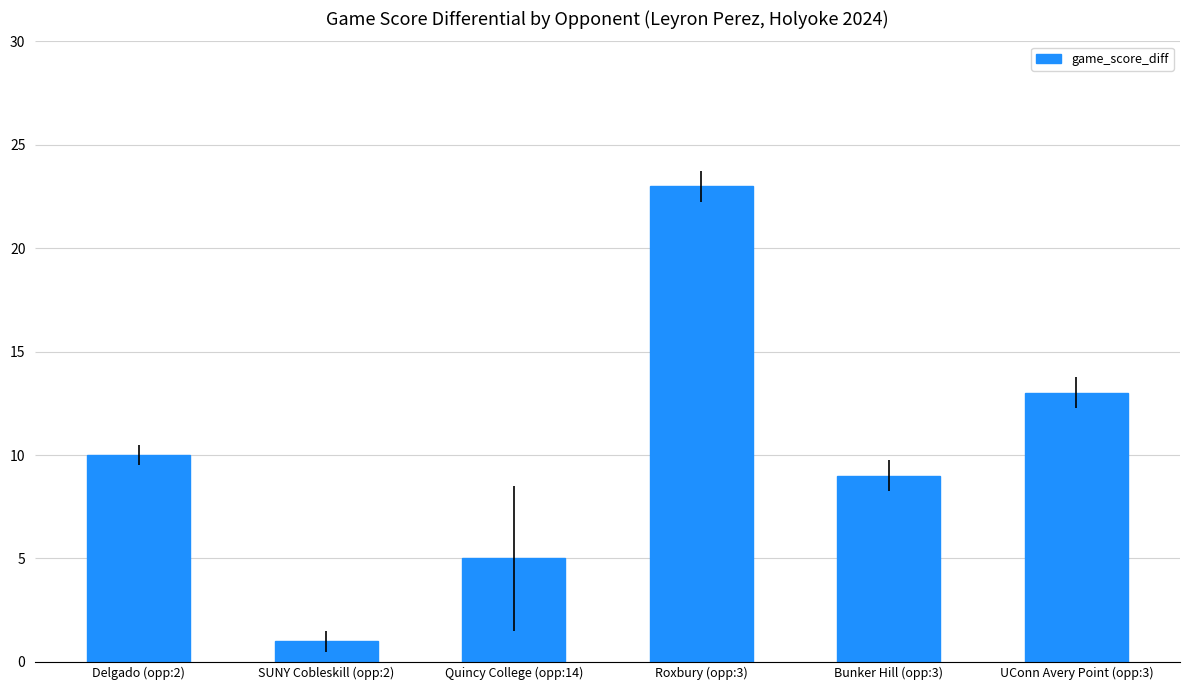

Reading left to right, list all the values displayed in this chart.

10	1	5	23	9	13